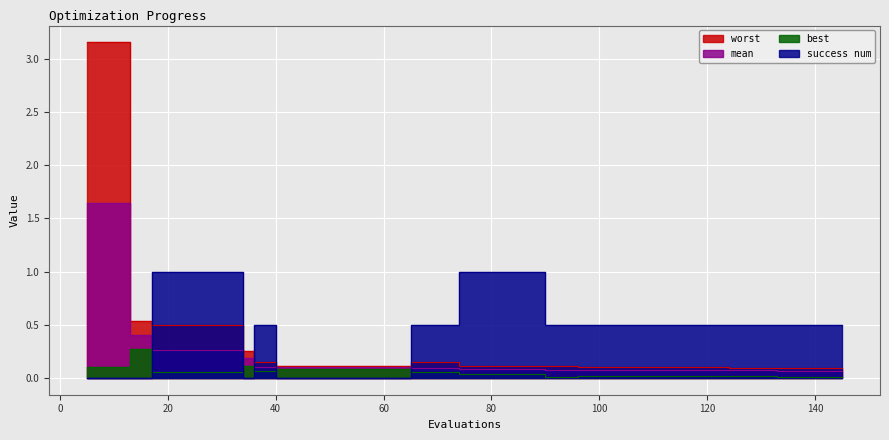

Which series has the largest total across all categories?

success num